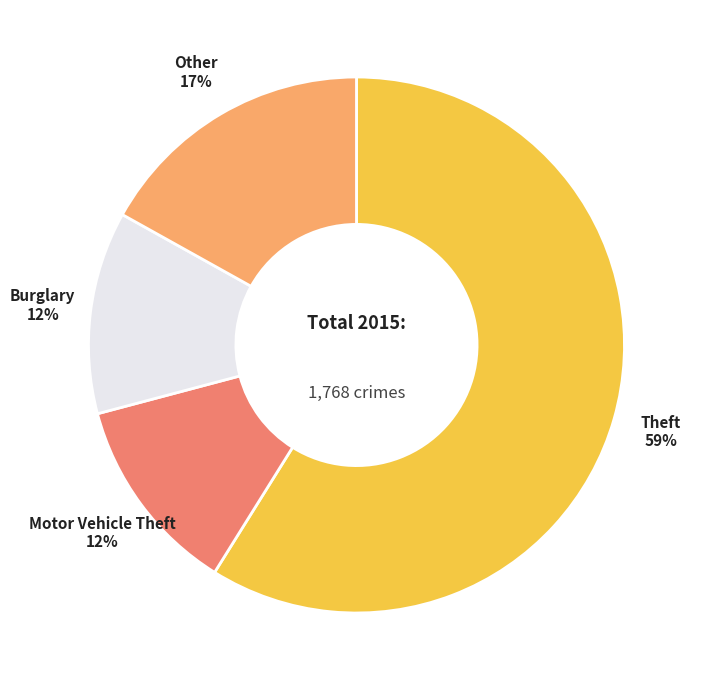

Count the number of slices in the pie.

4